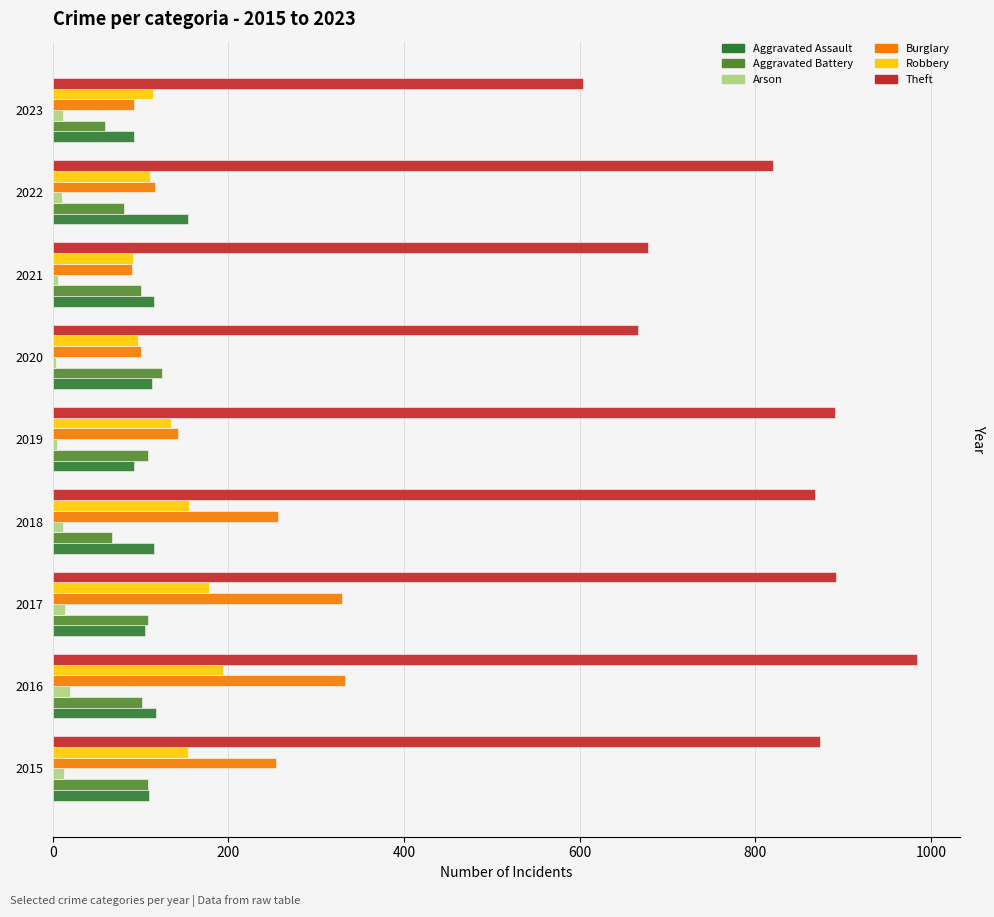

List the series in order of their peak value, lowest first.

Arson, Aggravated Battery, Aggravated Assault, Robbery, Burglary, Theft